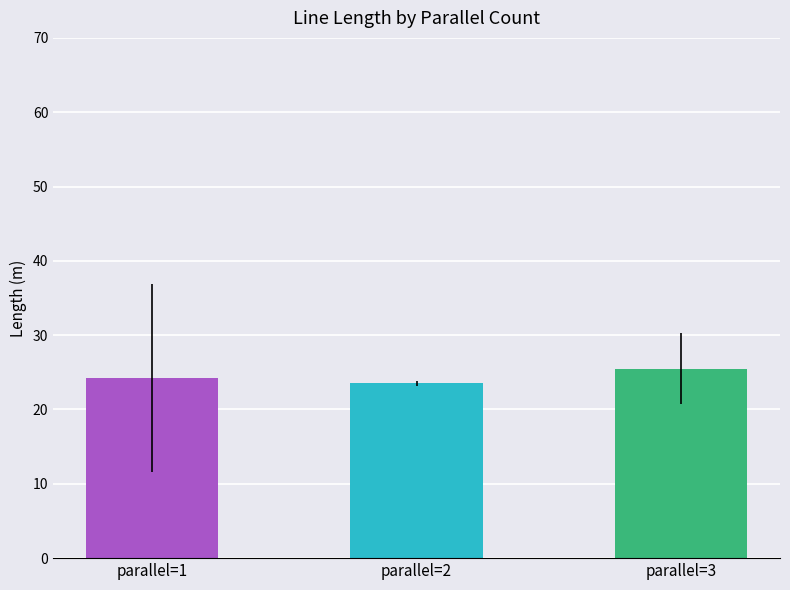

Reading left to right, transcribe all the data shown in this chart.

parallel=1=24.3	parallel=2=23.5	parallel=3=25.5